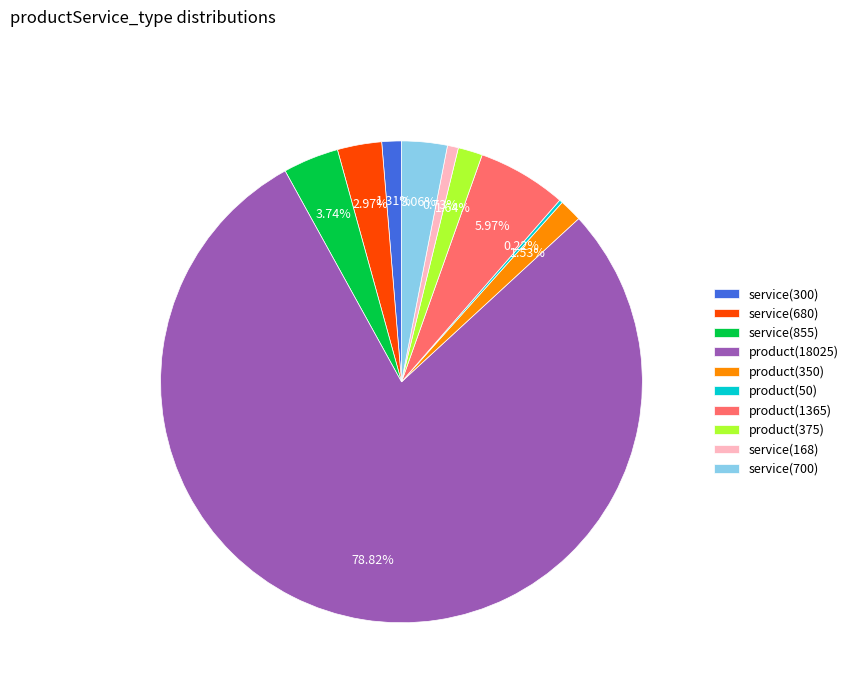

To the nearest percent, what is the combined percentage of service(680) and service(855)?

7%